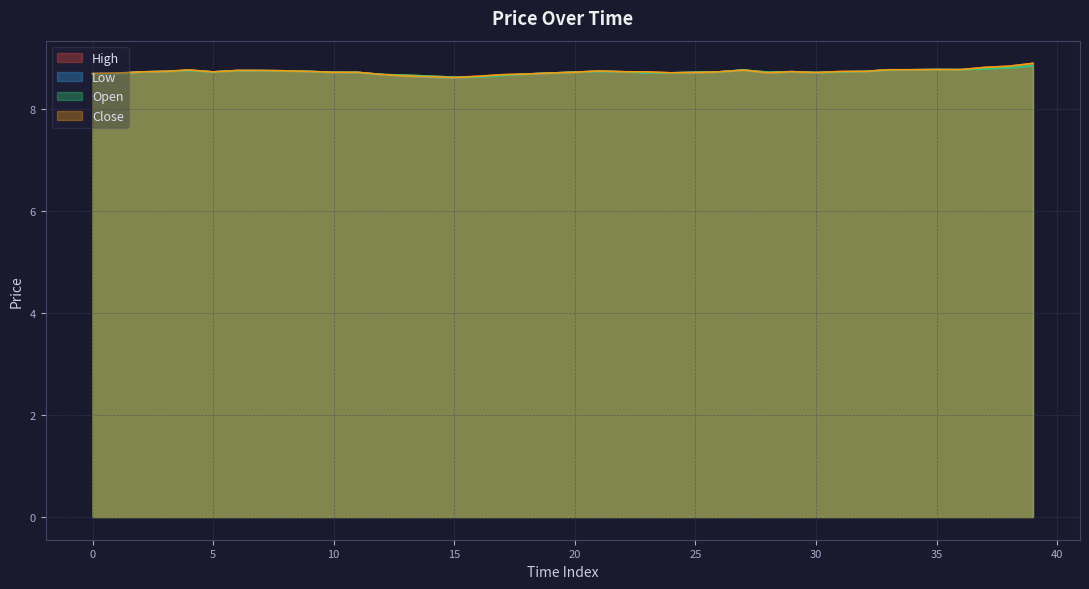

What is the total value across all series at 10?

34.9